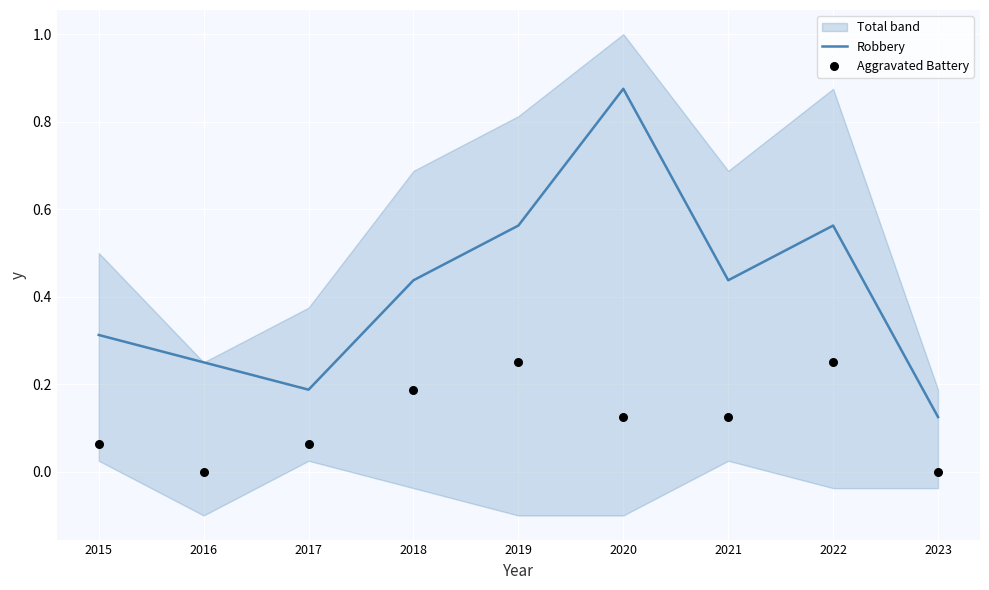

Is the value of Aggravated Battery at 2022 greater than the value of Robbery at 2021?

No